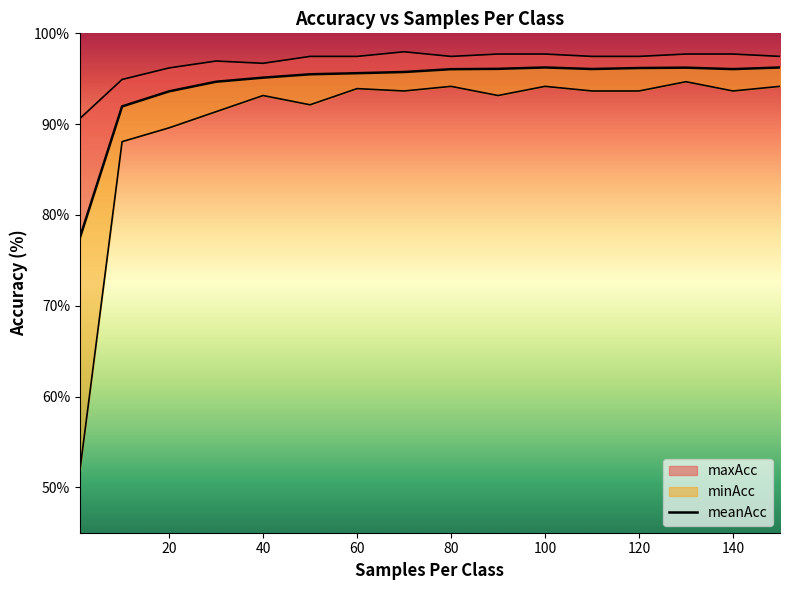

At 120, list the series in order from largest to smallest.

maxAcc, meanAcc, minAcc